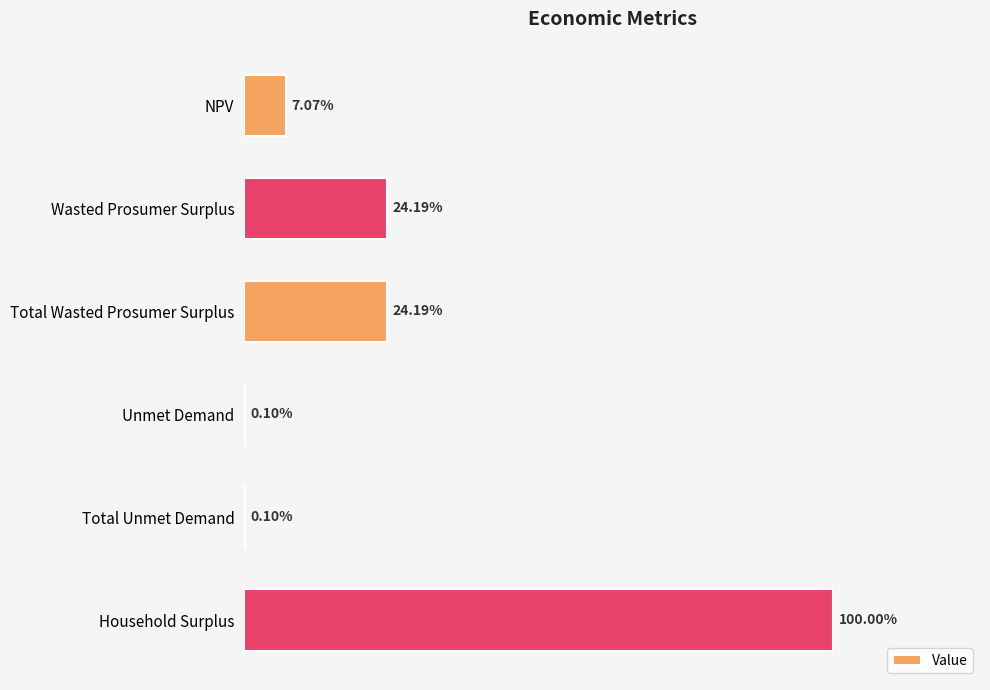

Are the bars horizontal?

Yes